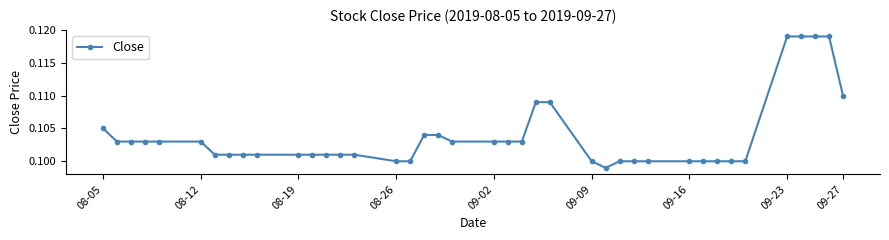

What is the sum of all values?

4.2